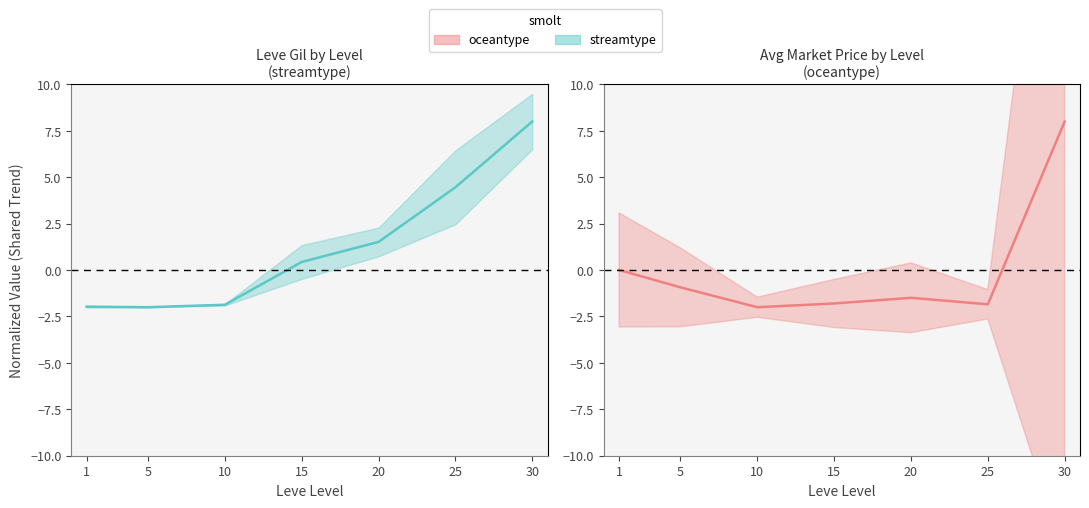

At 15, list the series in order from largest to smallest.

Leve Gil (streamtype), currentAveragePrice (oceantype)